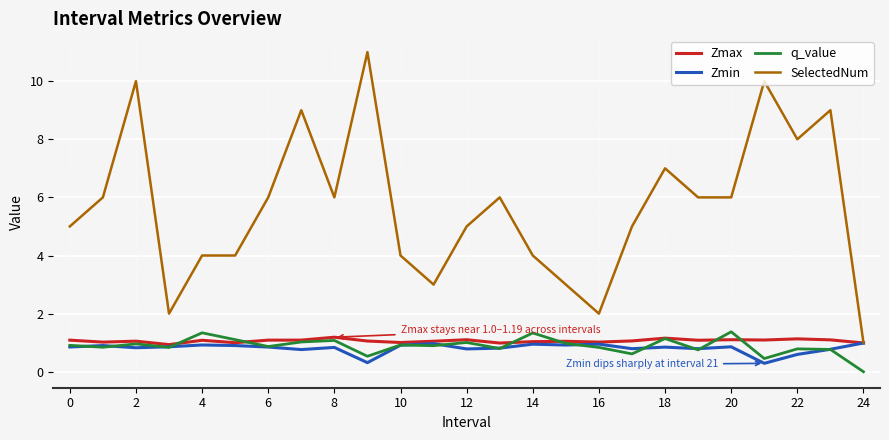

What are all the series names shown in the legend?

Zmax, Zmin, q_value, SelectedNum